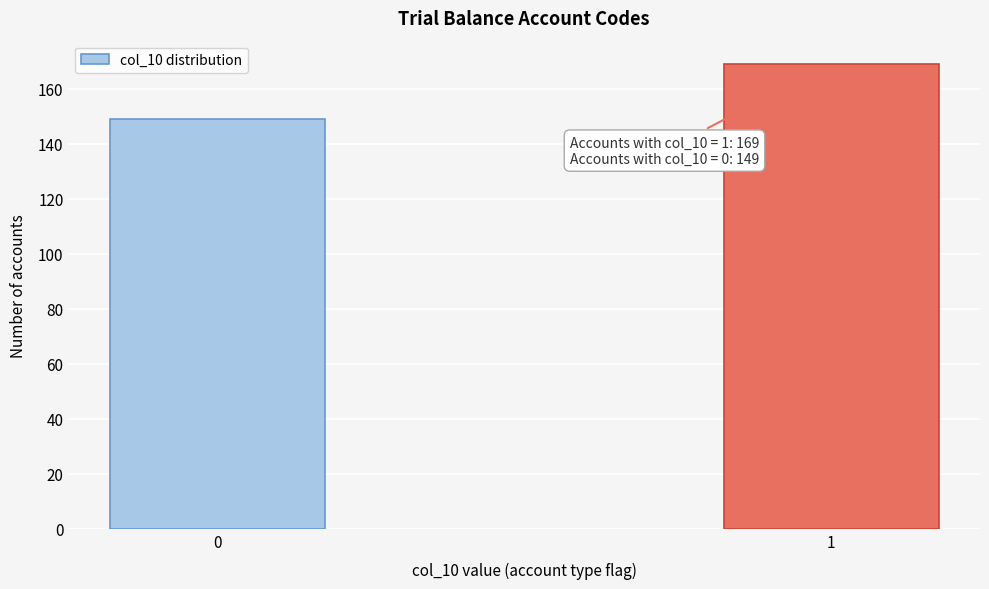

Reading left to right, transcribe all the data shown in this chart.

0=149	1=169